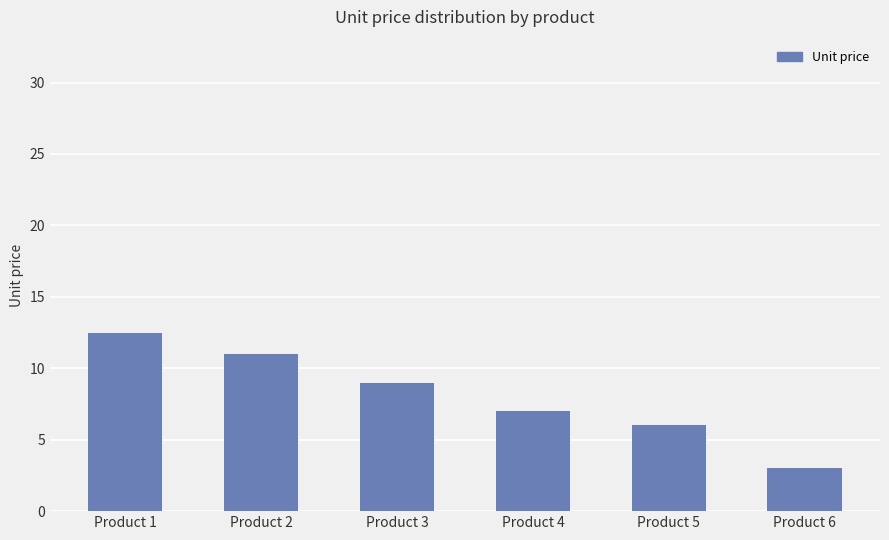

Which has a higher value, Product 5 or Product 1?

Product 1